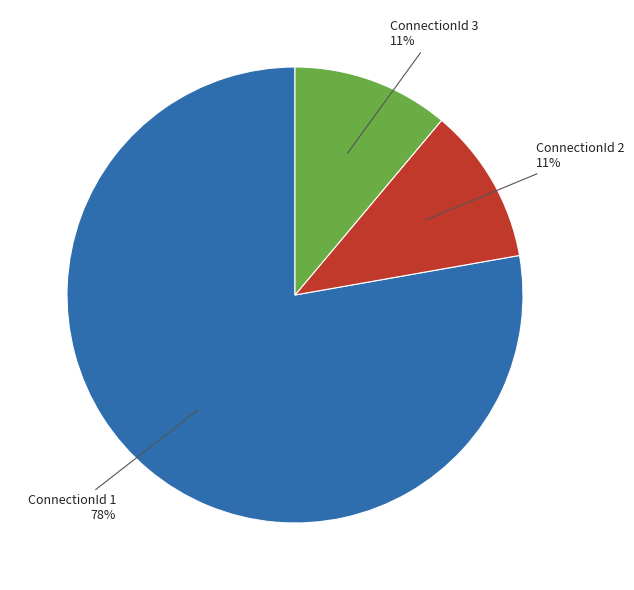

Which category has the biggest portion of the pie?

ConnectionId 1